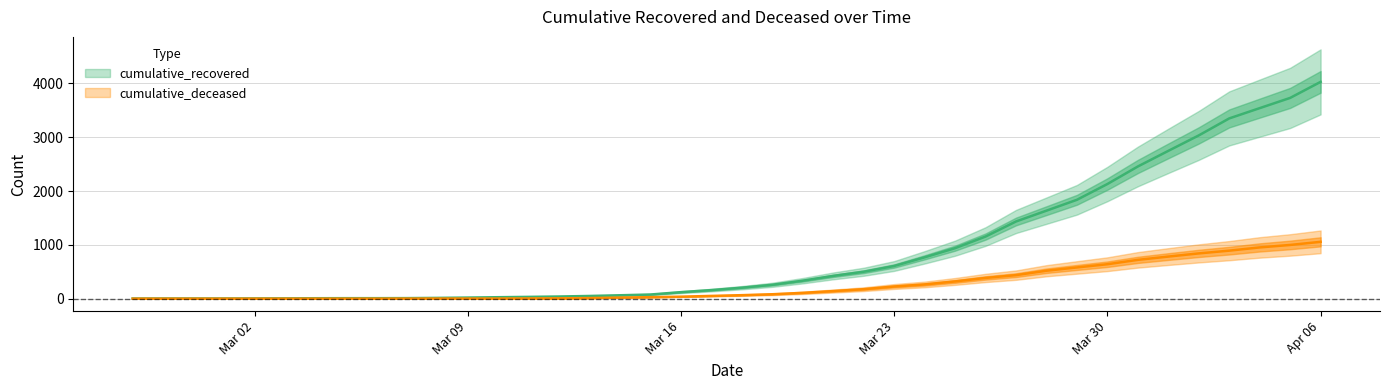

What is the sum of the cumulative_recovered values at Apr 06 and Mar 02?

4033